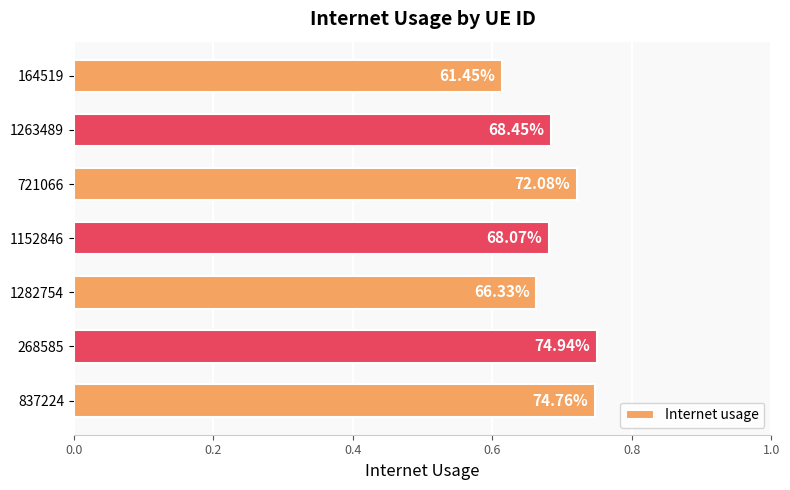

How many bars are there in total?

7